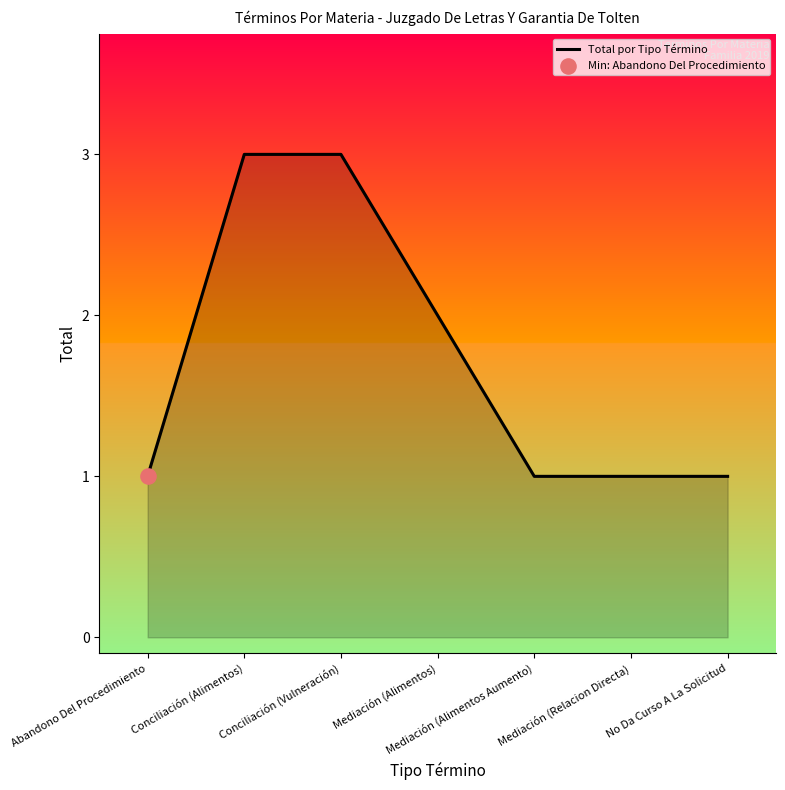

Approximately how many times larger is the value at Mediación (Alimentos Aumento) compared to Abandono Del Procedimiento?

1.0